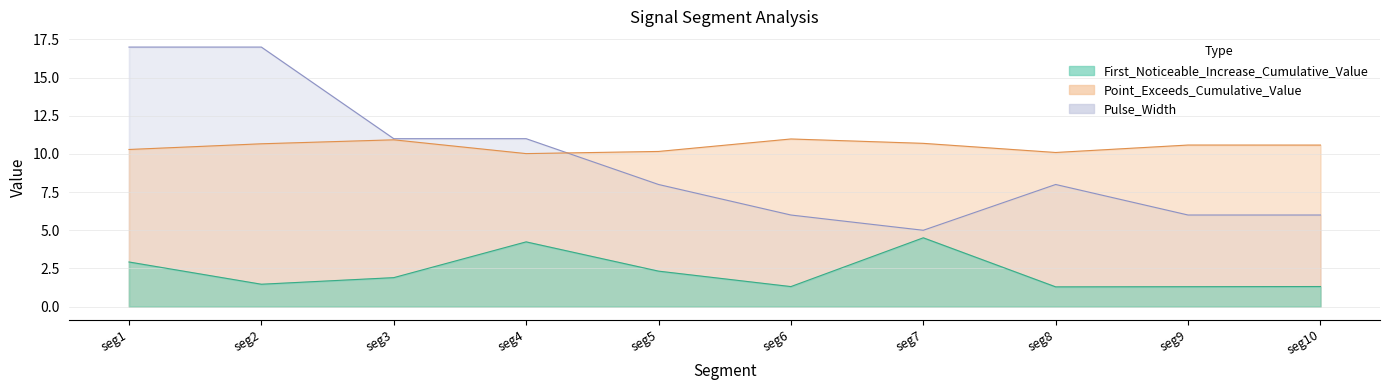

True or false: Pulse_Width and Point_Exceeds_Cumulative_Value intersect in this chart.

True